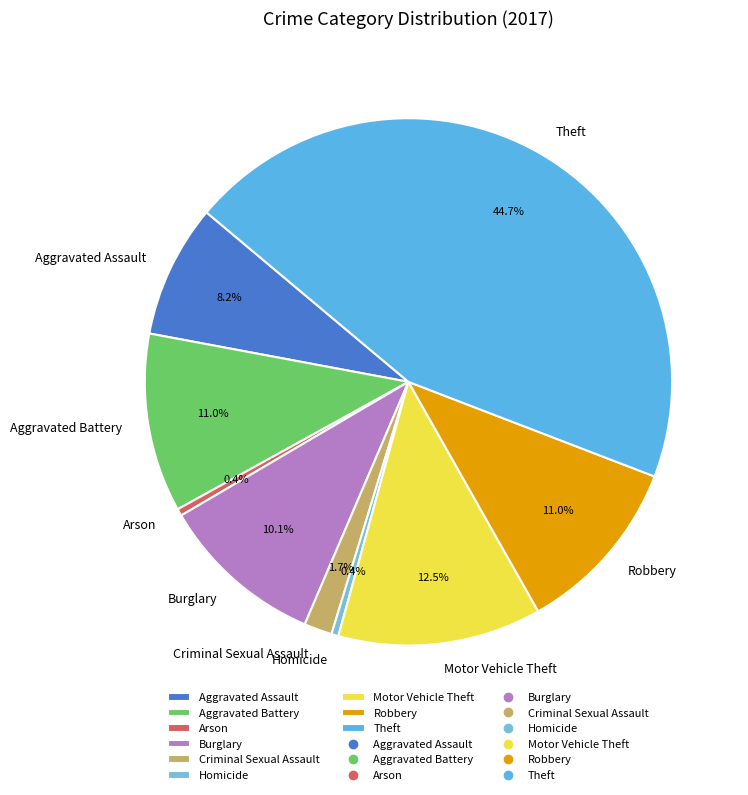

Combined, what portion of the pie is Theft and Robbery?

55.7%